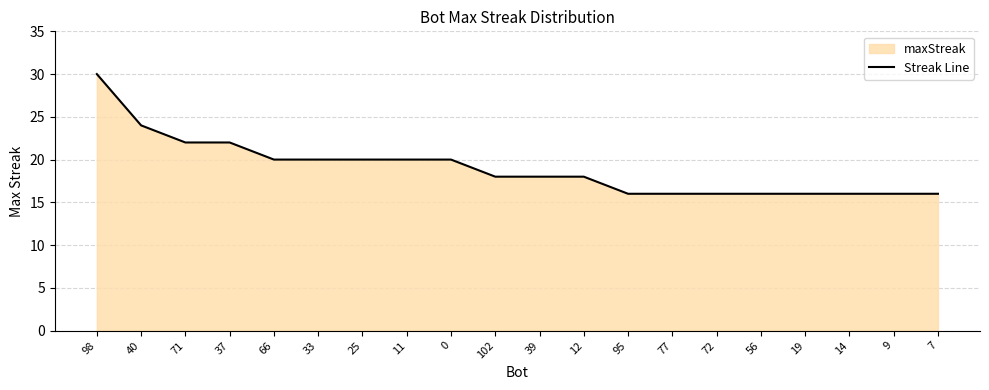

The chart shows a value of 34 at 11. True or false?

False